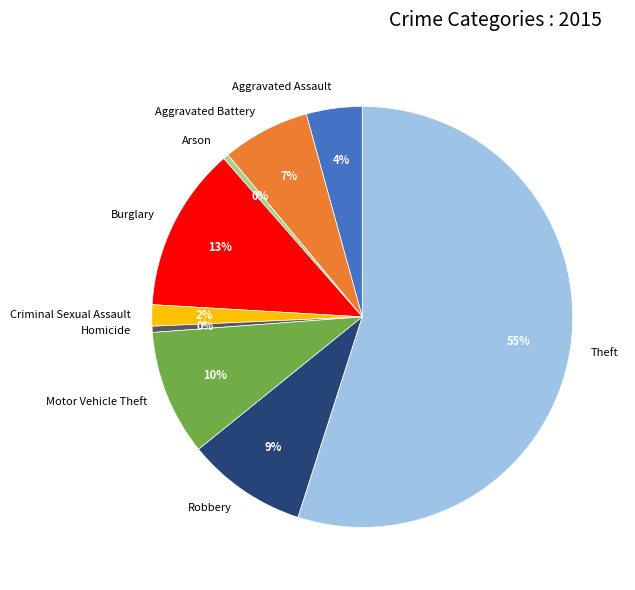

To the nearest percent, what is the average slice percentage?

11%